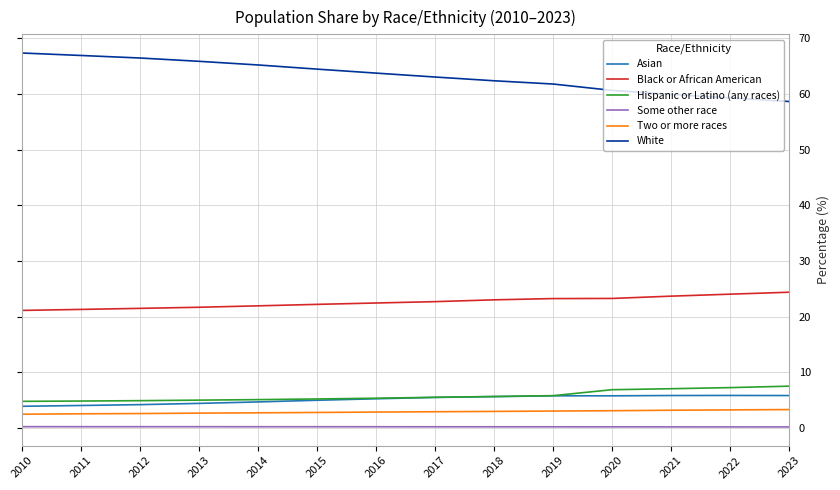

What is the highest value of the Two or more races series?

3.3